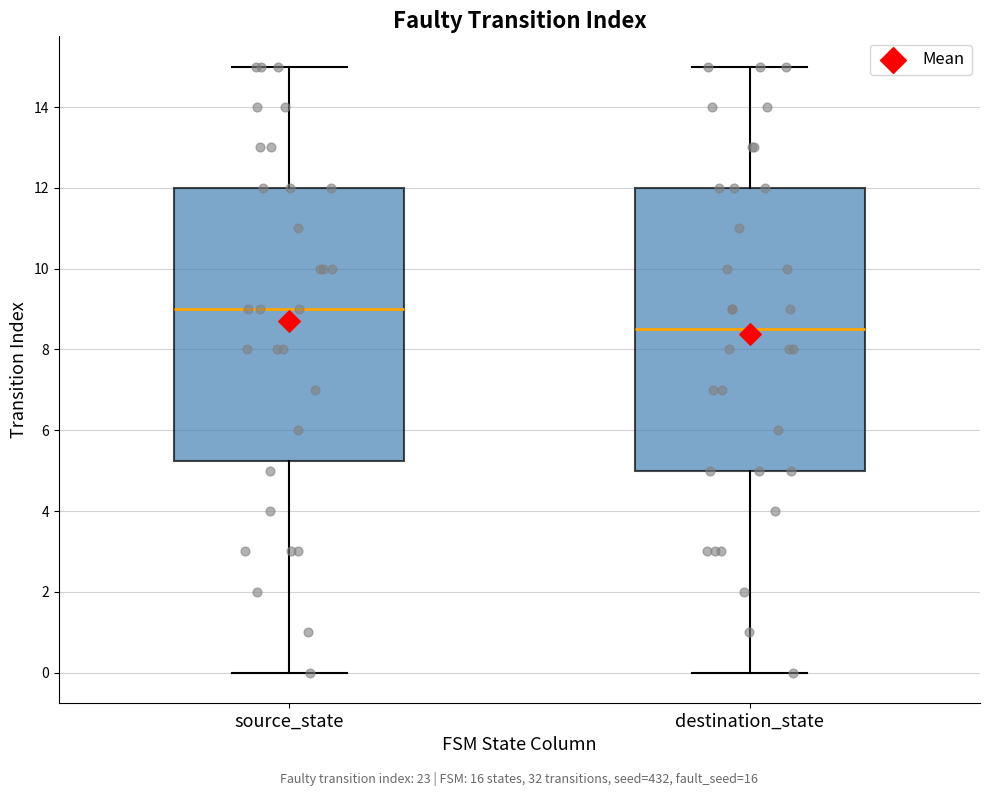

Comparing the boxes themselves (not the whiskers), which one is the tallest?

destination_state